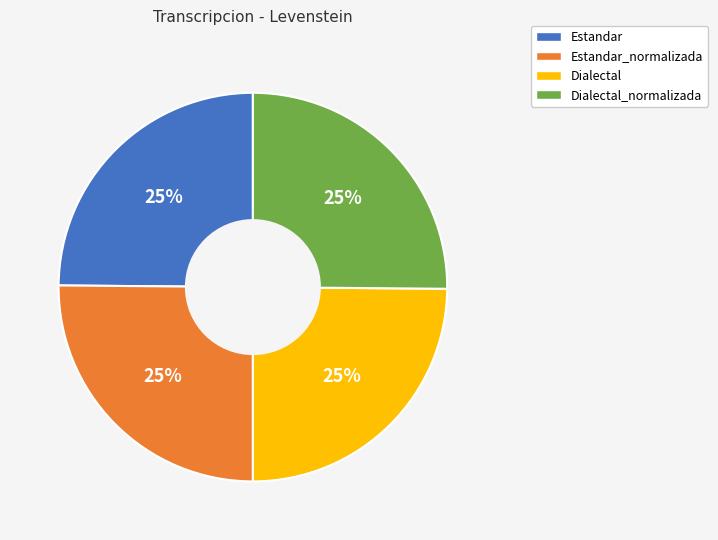

Is there any slice that represents more than half of the pie?

No